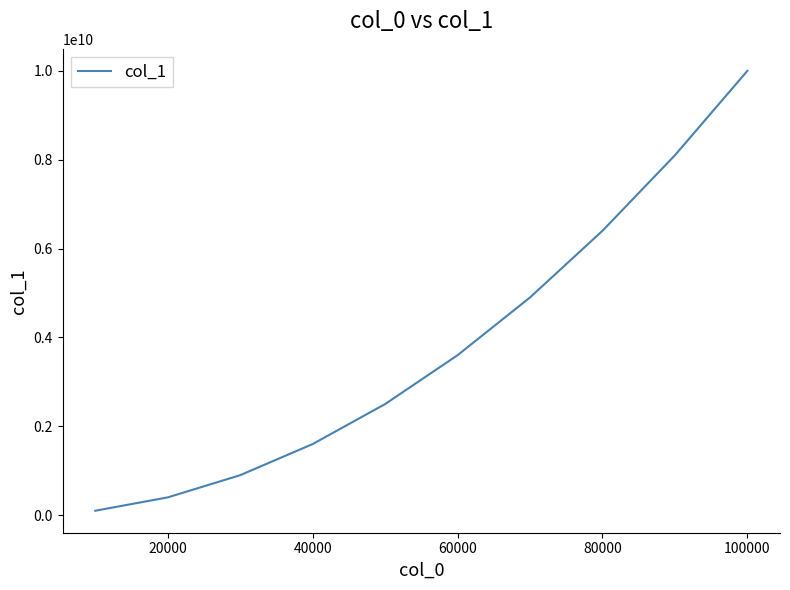

What is the difference between the maximum and minimum values?

9900090000